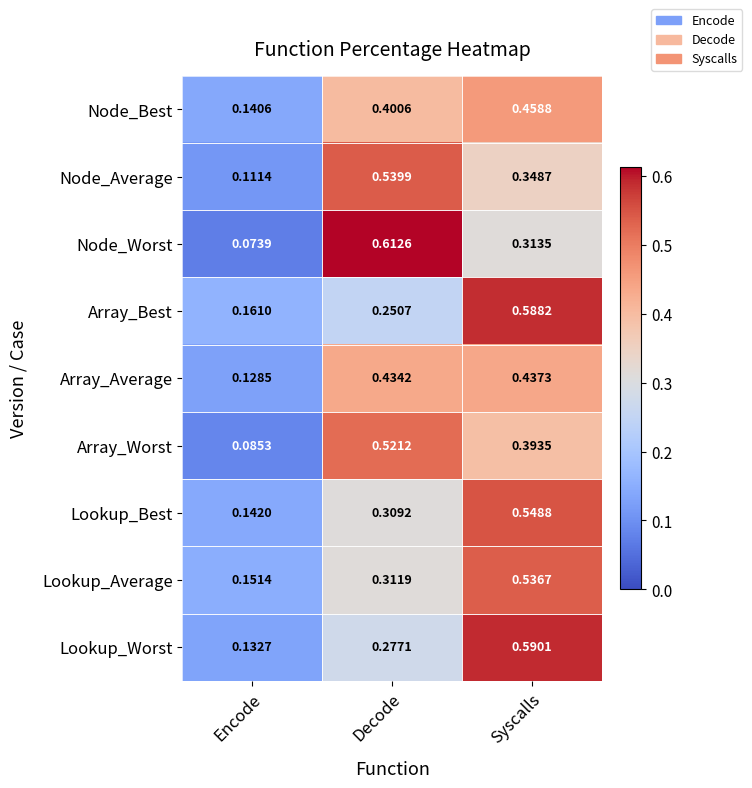

Which label corresponds to the smallest value in the chart?

Encode